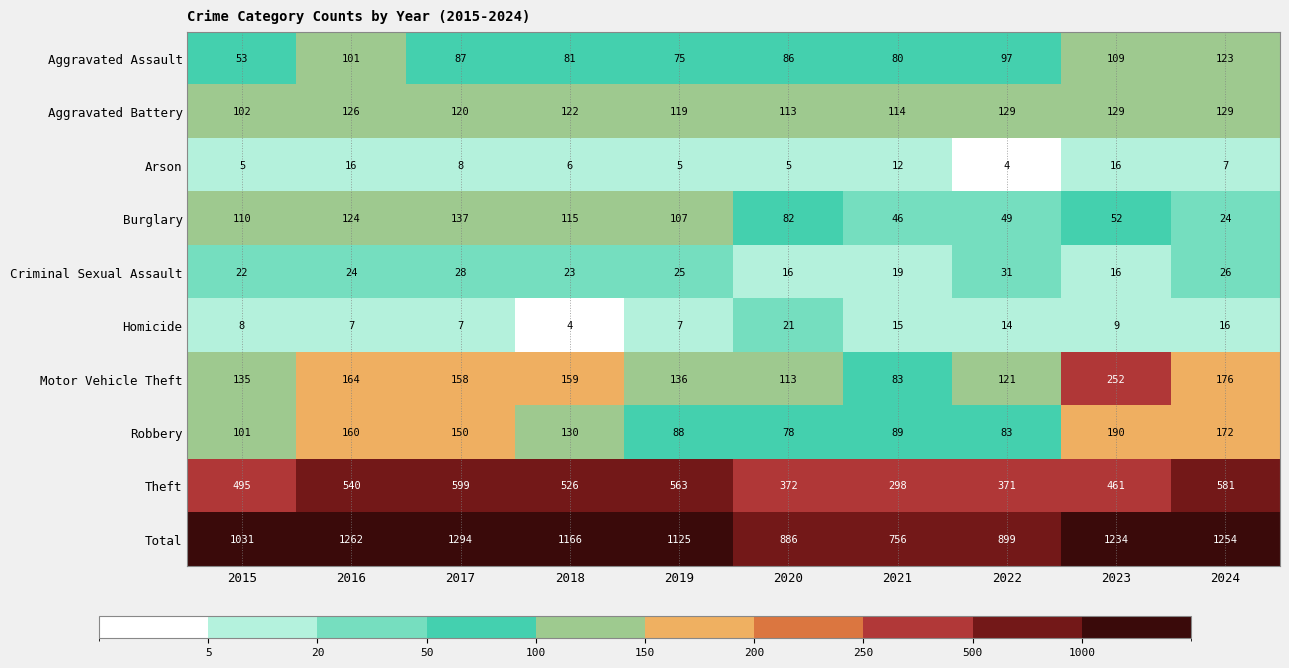

What is the difference between the Burglary values at 2021 and 2022?

3